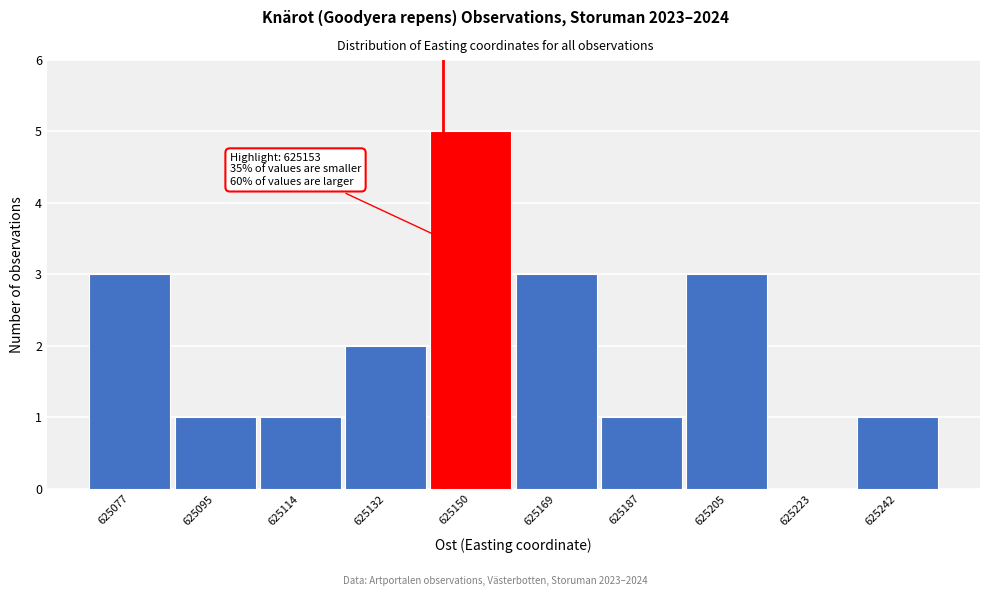

Reading right to left, extract all data points from this chart.

625242=1	625223=0	625205=3	625187=1	625169=3	625150=5	625132=2	625114=1	625095=1	625077=3